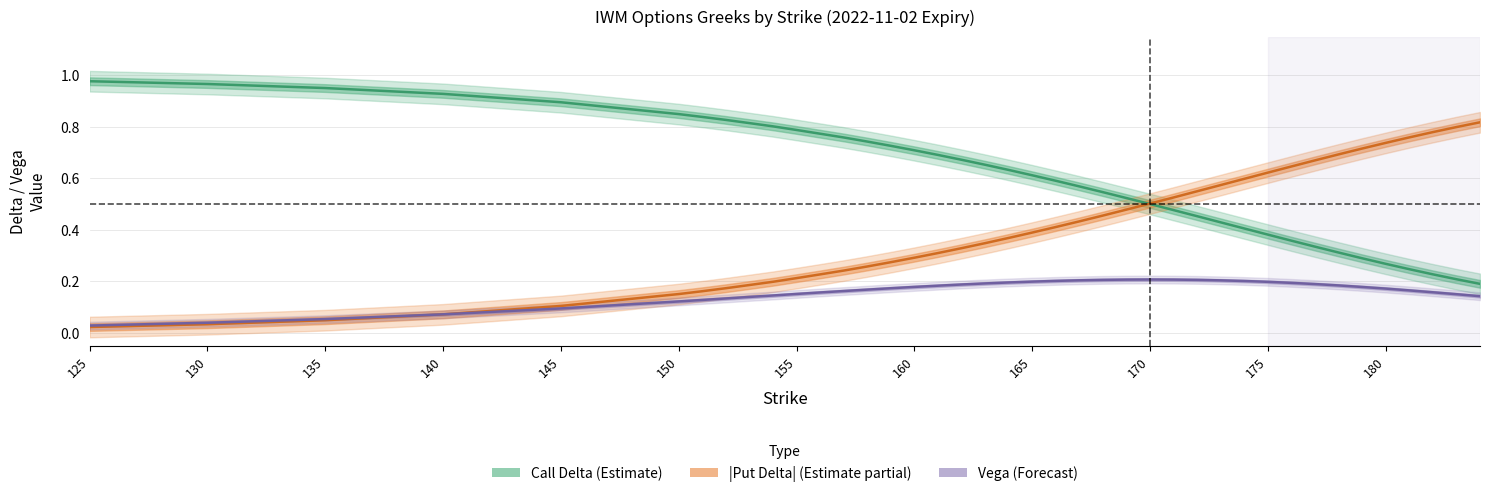

What is the difference between the second highest and minimum values in the Call Delta (Estimate) series?

0.8